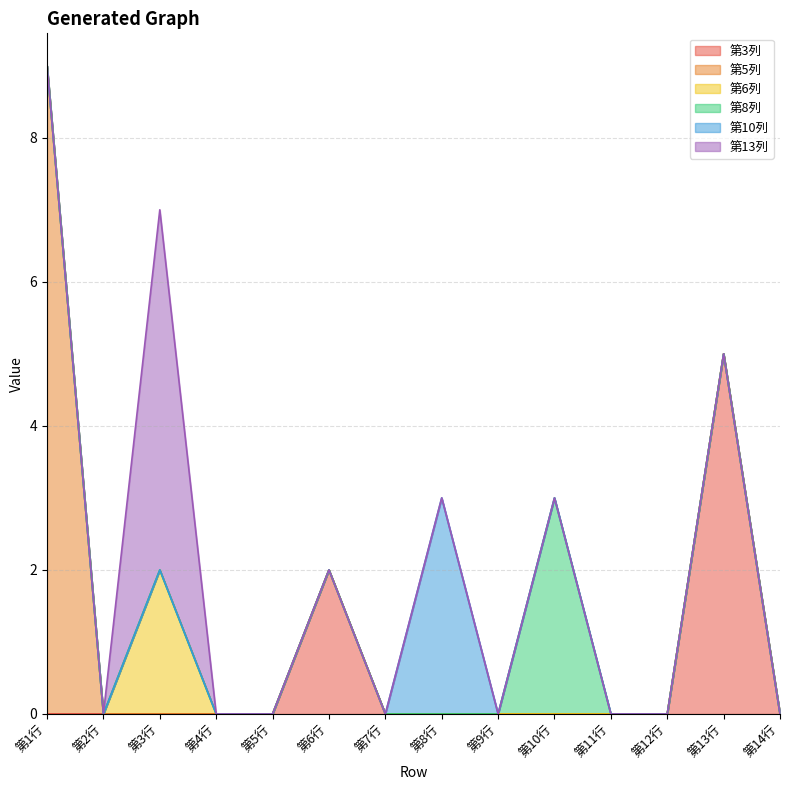

How many data points in 第3列 are above 0?

2